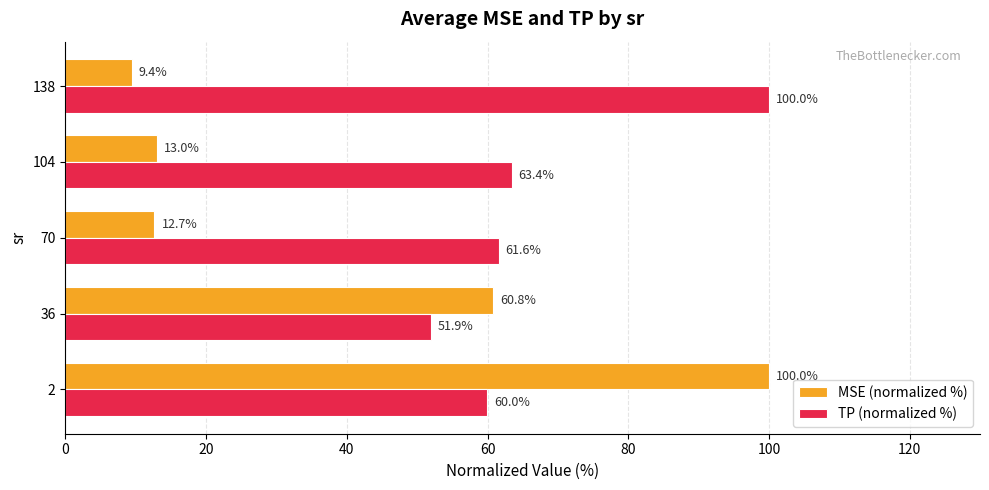

Which series has the widest spread of values?

MSE (normalized %)